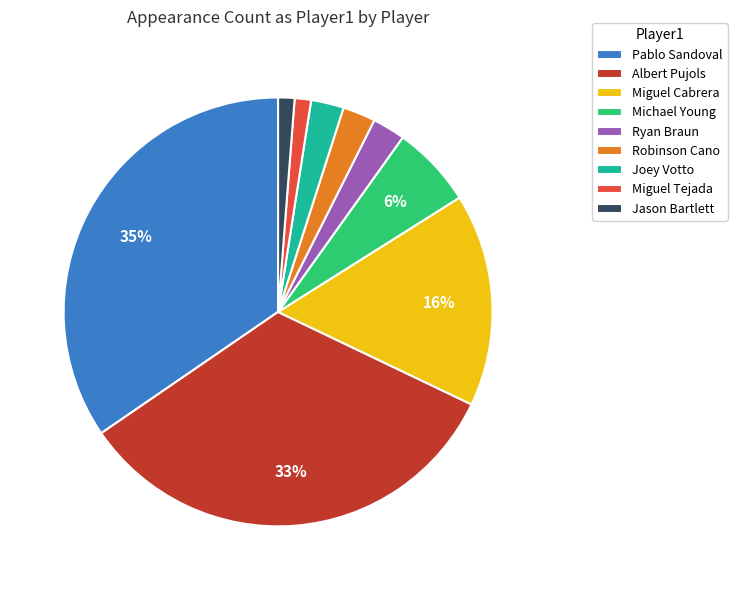

To the nearest percent, what percentage of the pie is Joey Votto?

2%